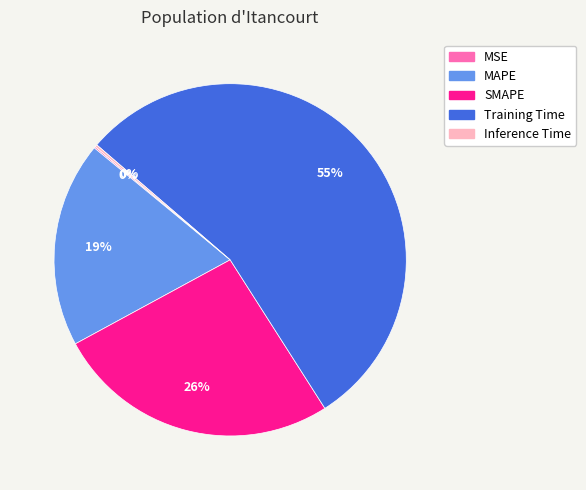

What is the majority slice?

Training Time